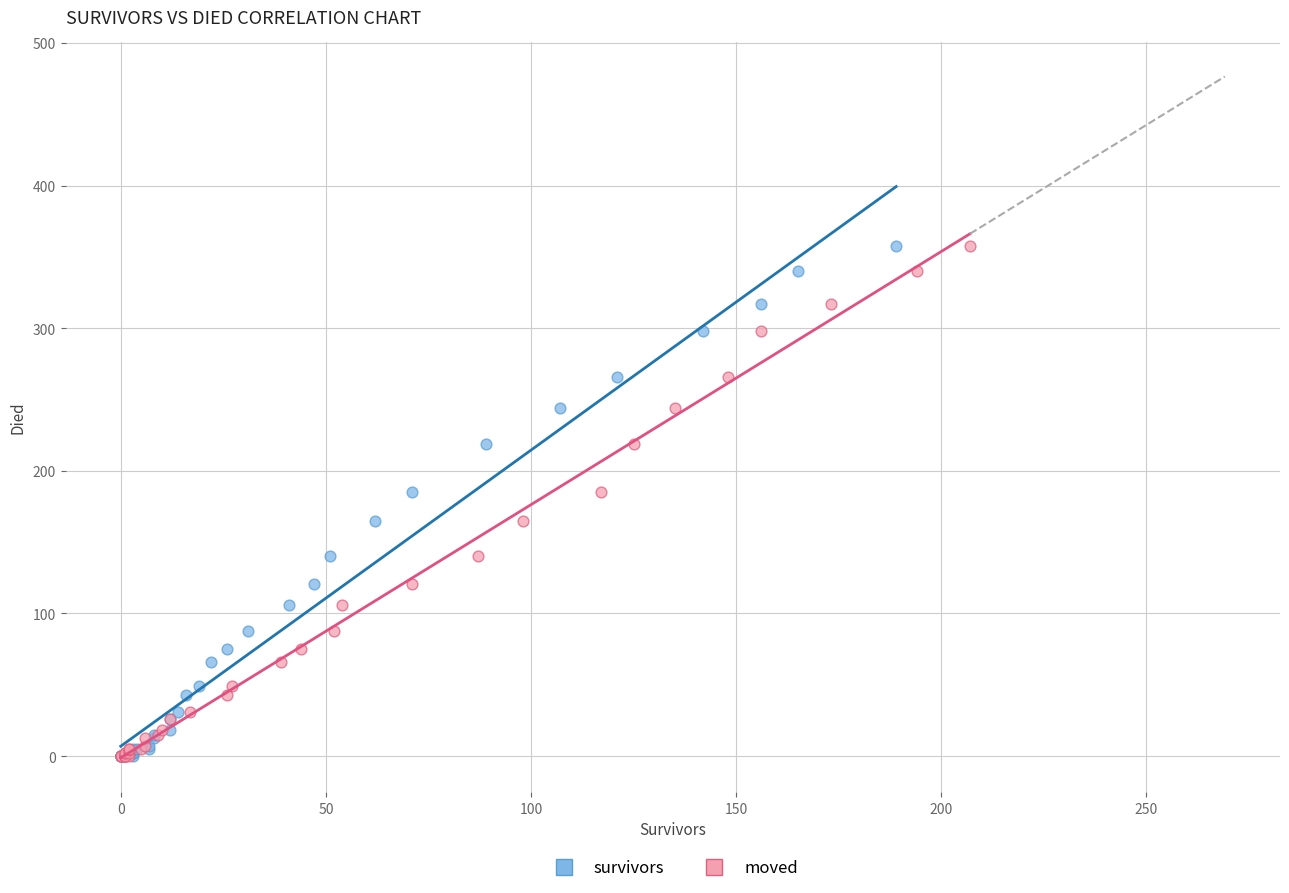

What are all the series names shown in the legend?

survivors, moved